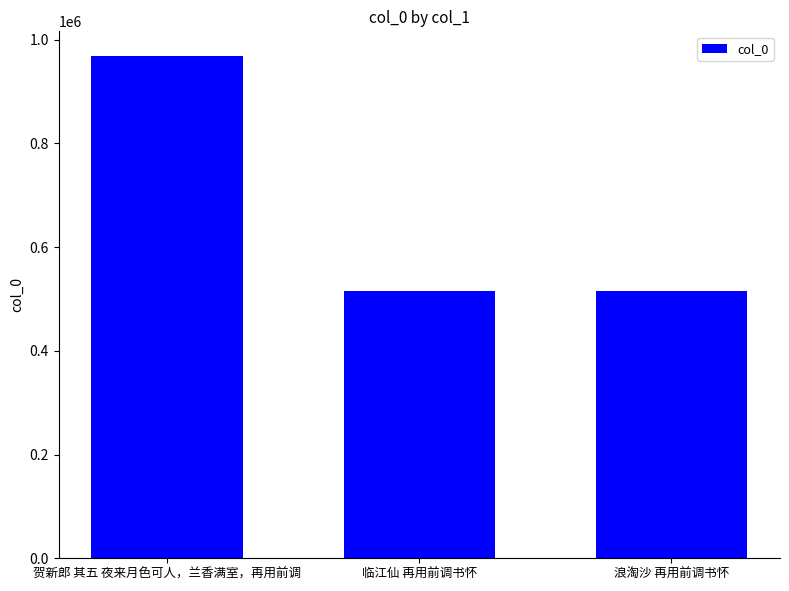

Is it true that the value at 贺新郎 其五 夜来月色可人，兰香满室，再用前调 is 408845?

False